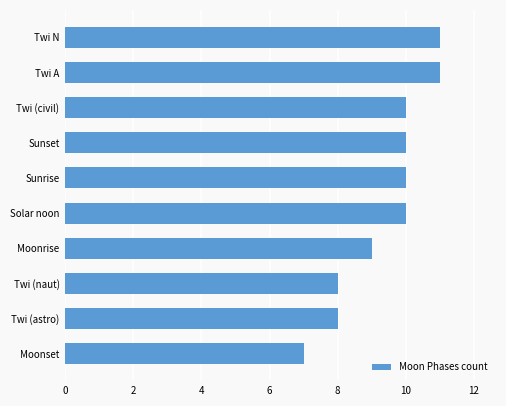

The chart shows a value of 14 at Twi (astro). True or false?

False